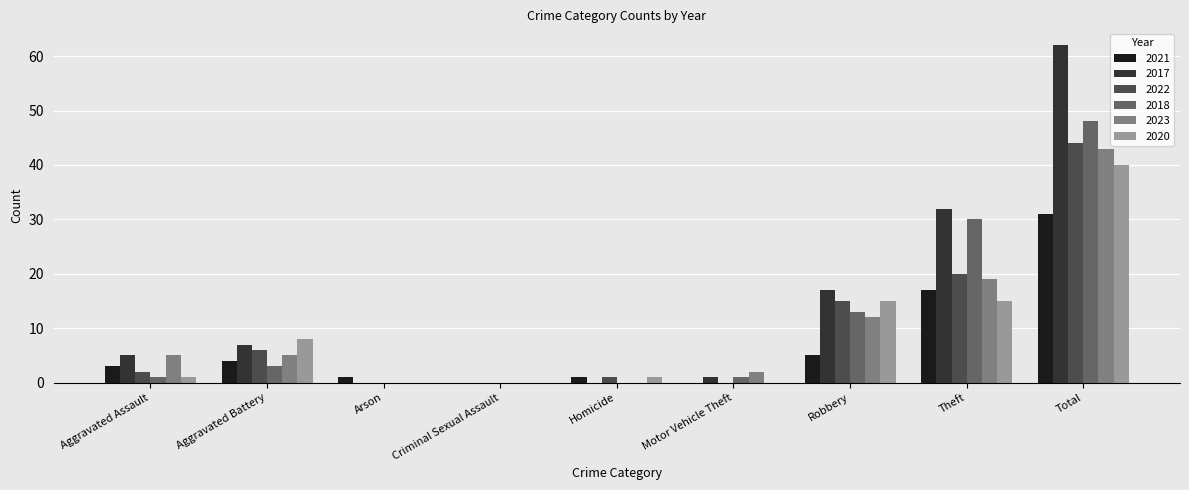

Which category has the highest value in the 2018 series?

Total